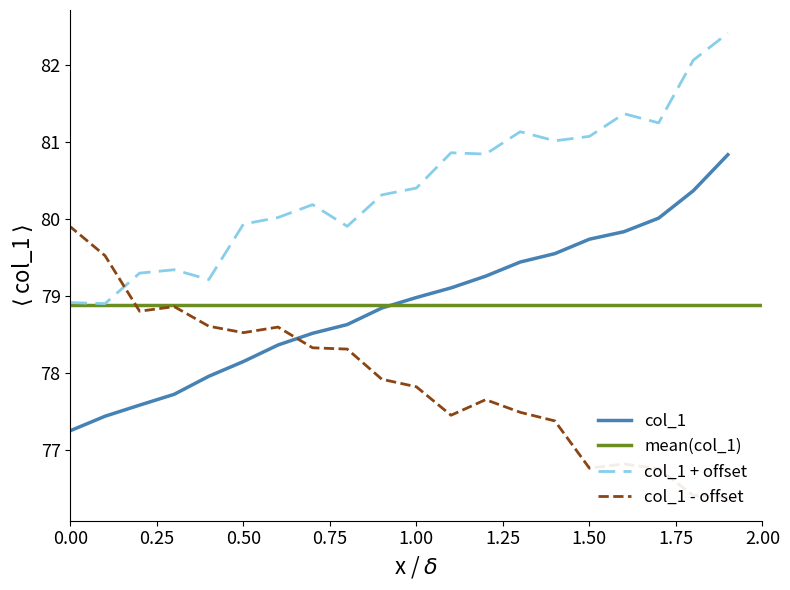

True or false: col_1 + offset and col_1 intersect in this chart.

False